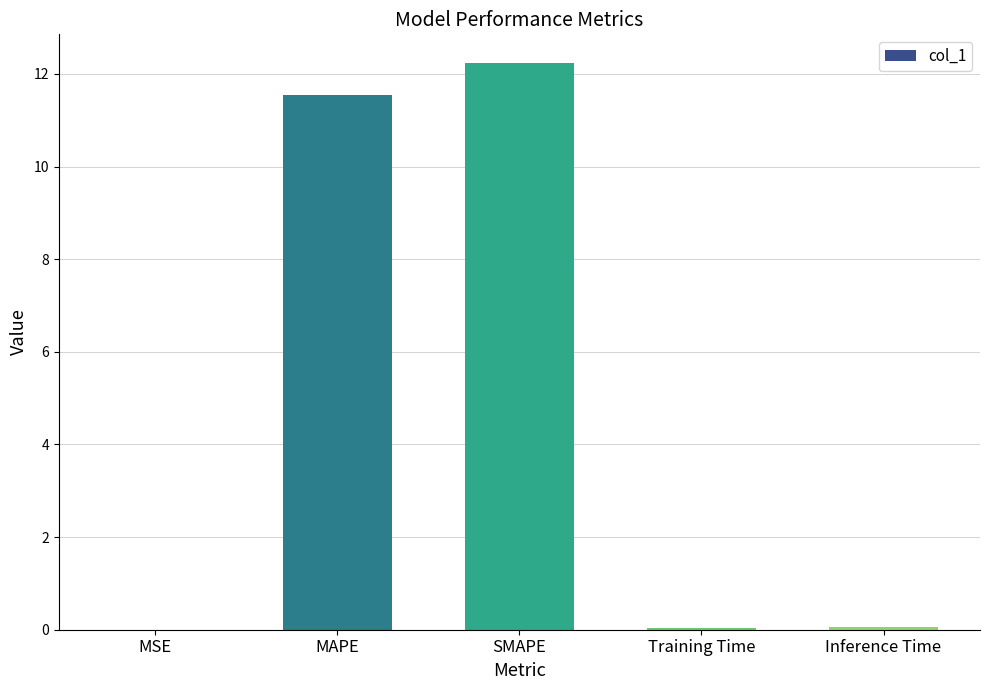

How many categories are shown in the chart?

5